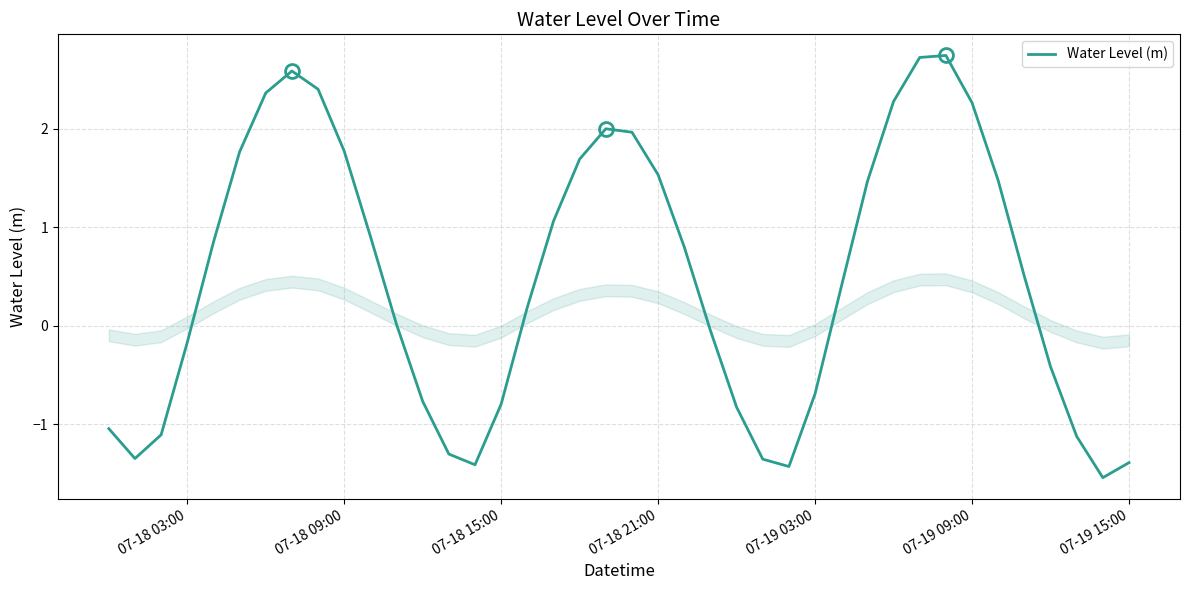

What is the smallest value displayed?

-1.5